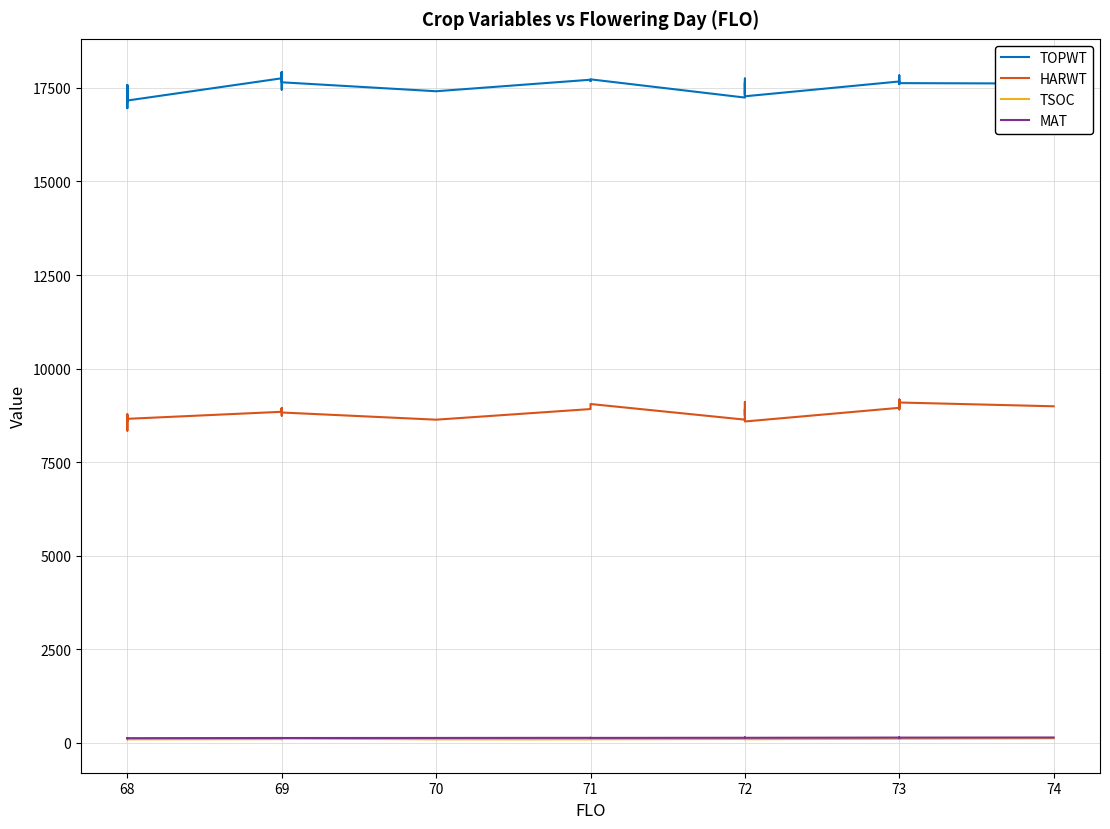

True or false: MAT and TSOC cross at least once.

False